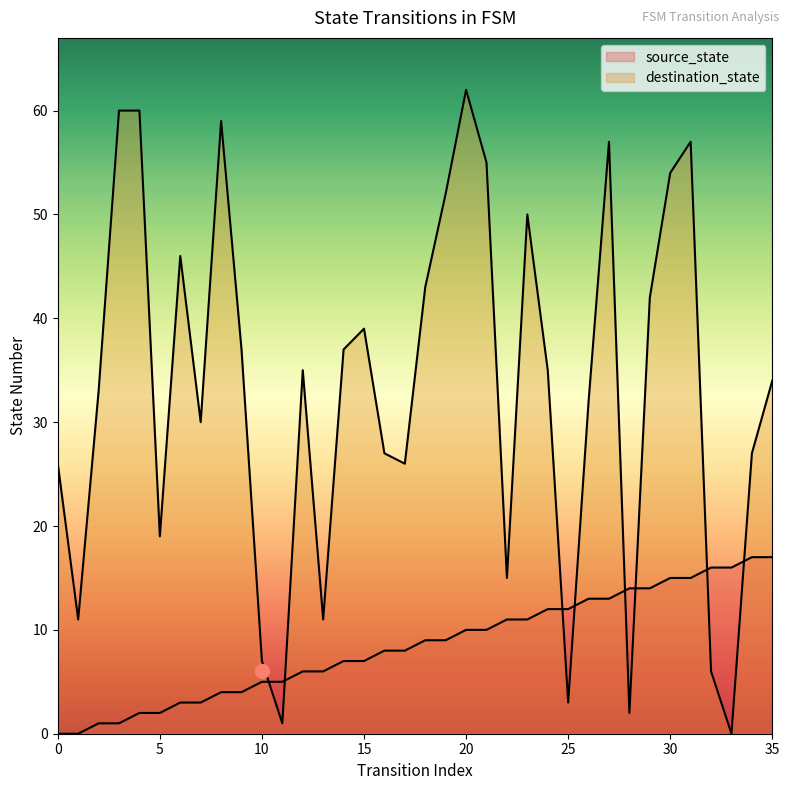

Between 2 and 33, which series saw the biggest shift?

destination_state